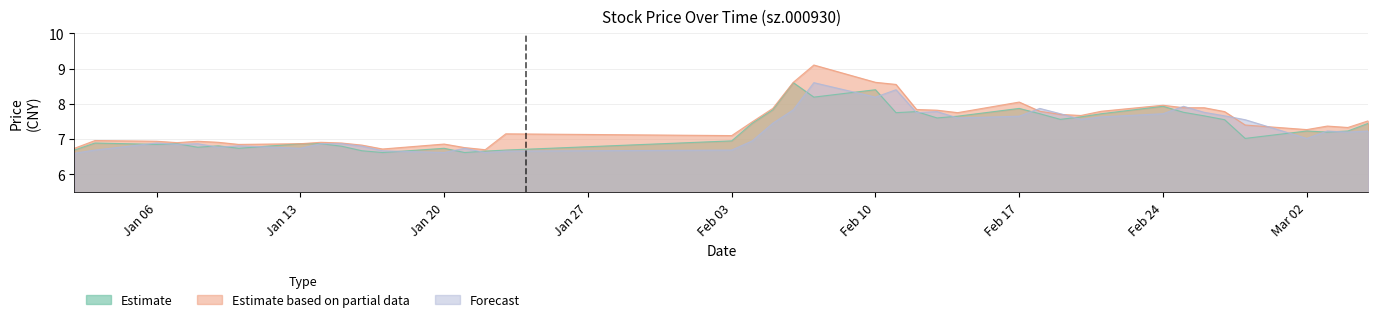

What is the greatest value displayed?

9.1